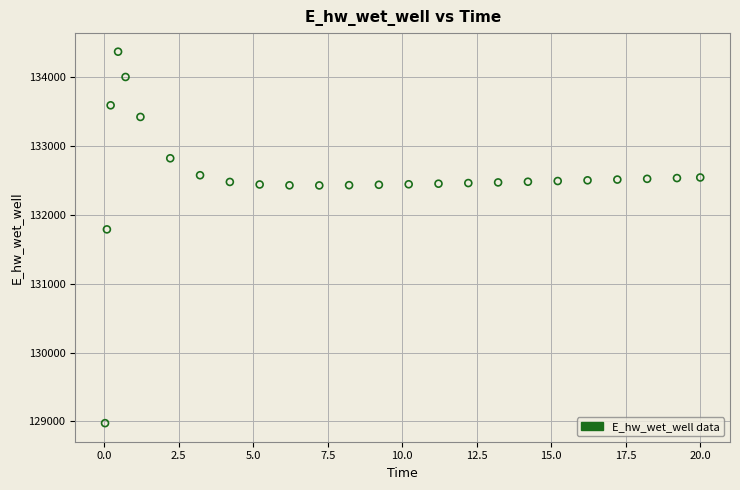

What is the range of X values (max minus min)?

20.0